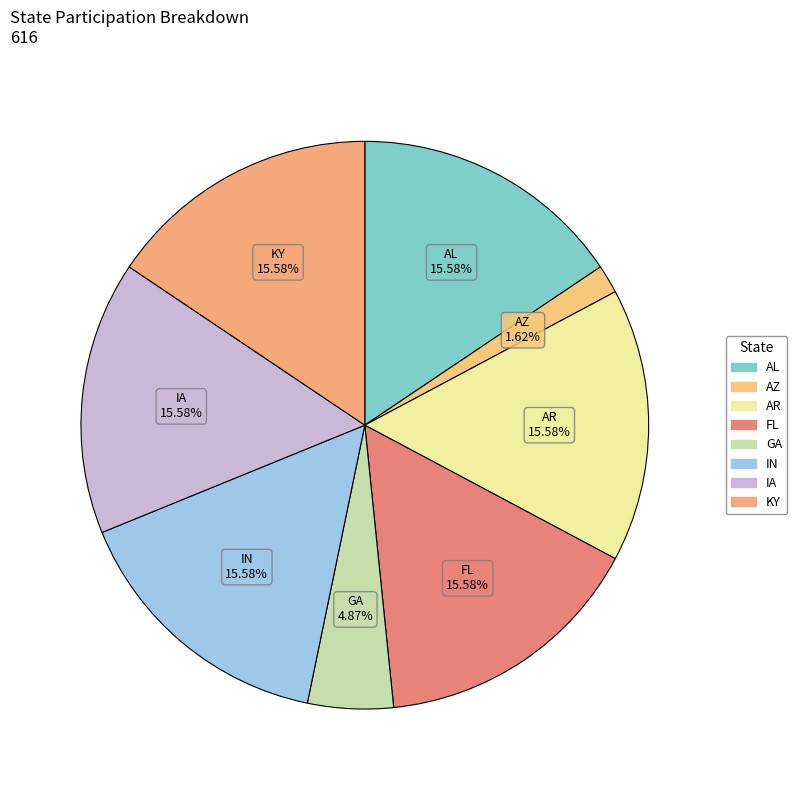

Count the number of slices in the pie.

8